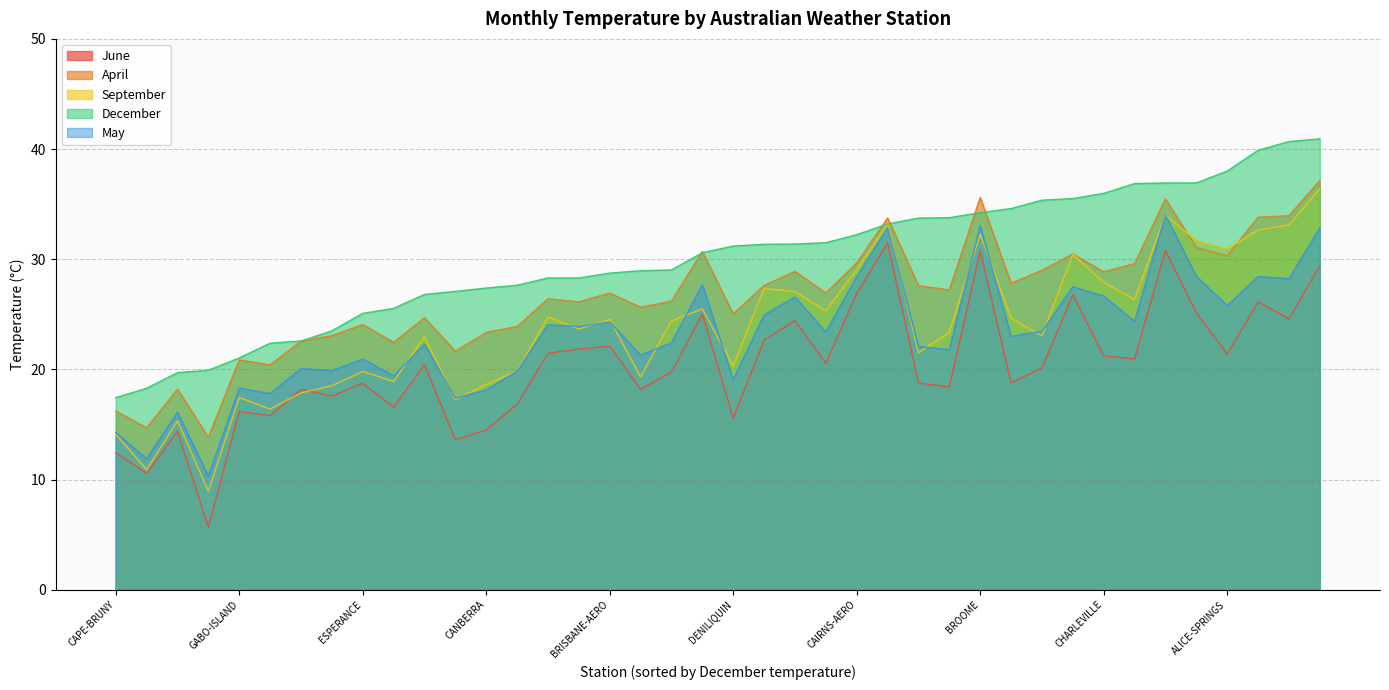

True or false: June and December cross at least once.

False